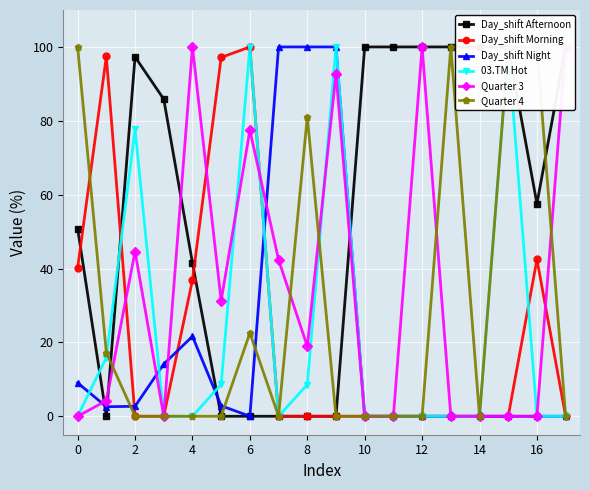

Which series has the largest total across all categories?

Day_shift Afternoon